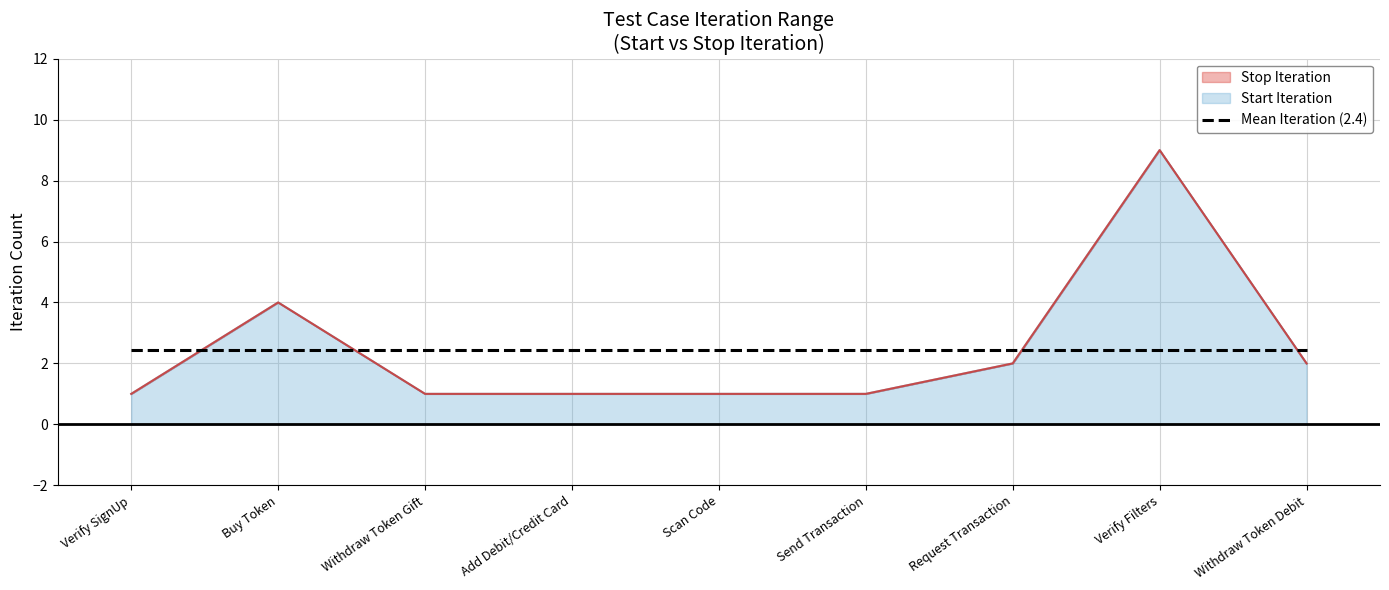

Reading left to right, extract all data points from this chart.

Start Iteration: 1	4	1	1	1	1	2	9	2
Stop Iteration: 1	4	1	1	1	1	2	9	2